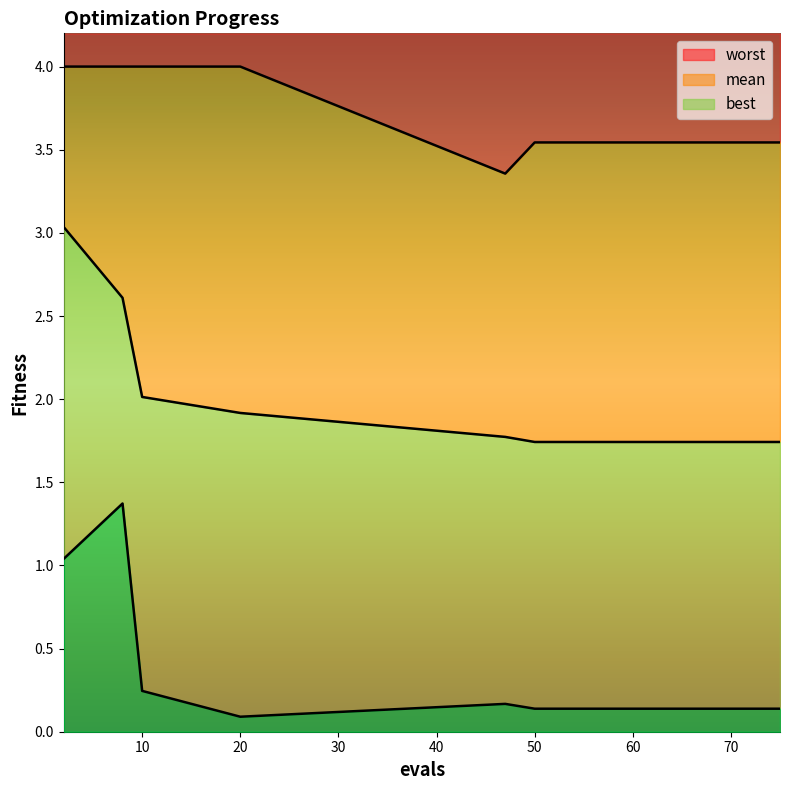

What is the smallest value displayed?

0.1